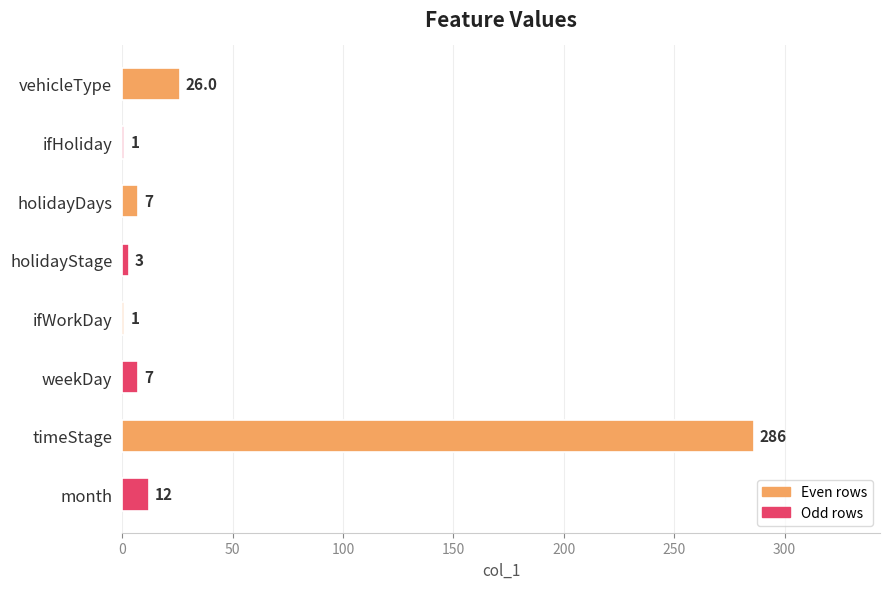

What is the change in value from ifHoliday to holidayDays?

+6